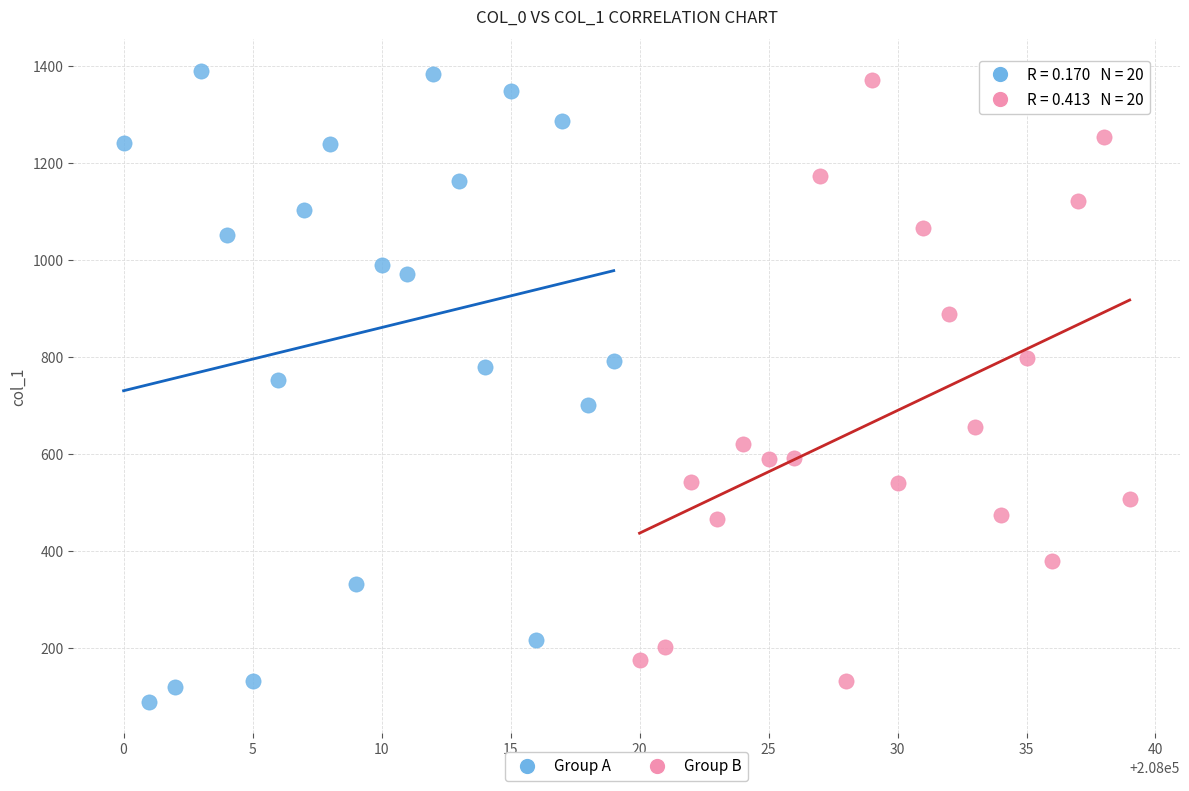

Which series has the largest Y range (max minus min)?

Group A